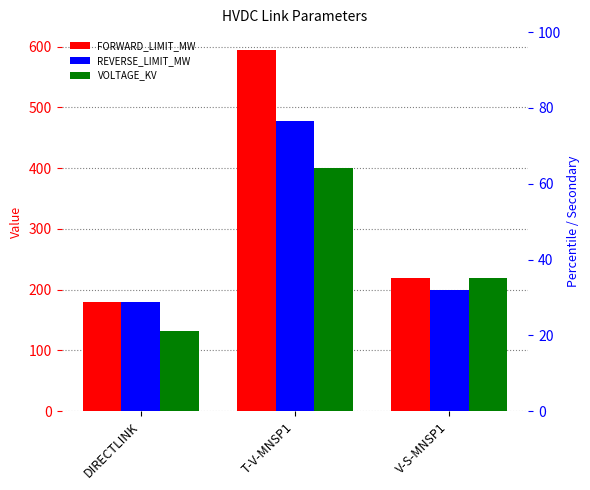

Between DIRECTLINK and V-S-MNSP1, which is larger?

V-S-MNSP1